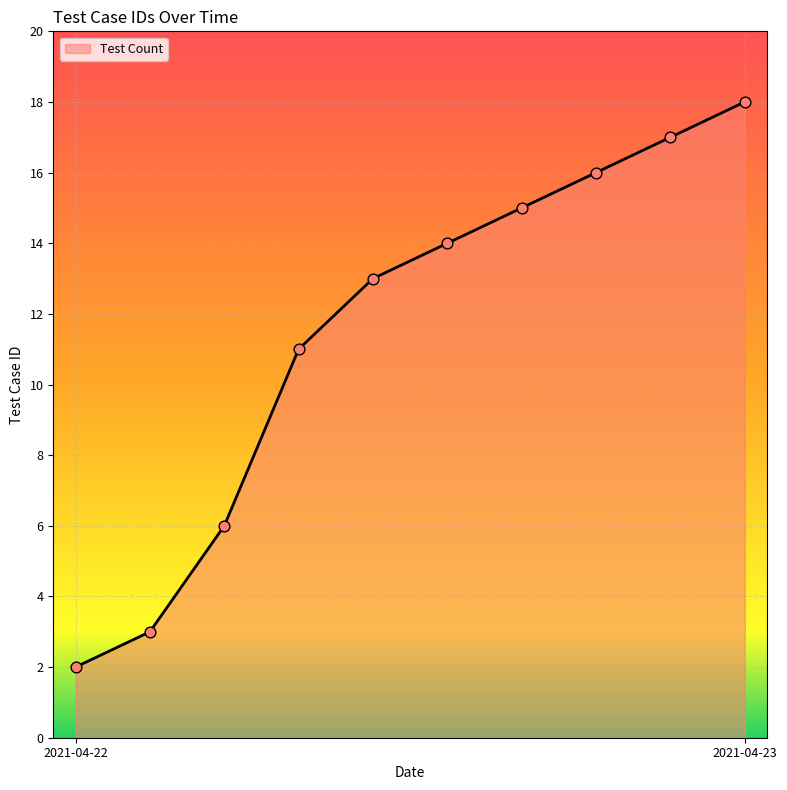

What is the greatest value displayed?

18